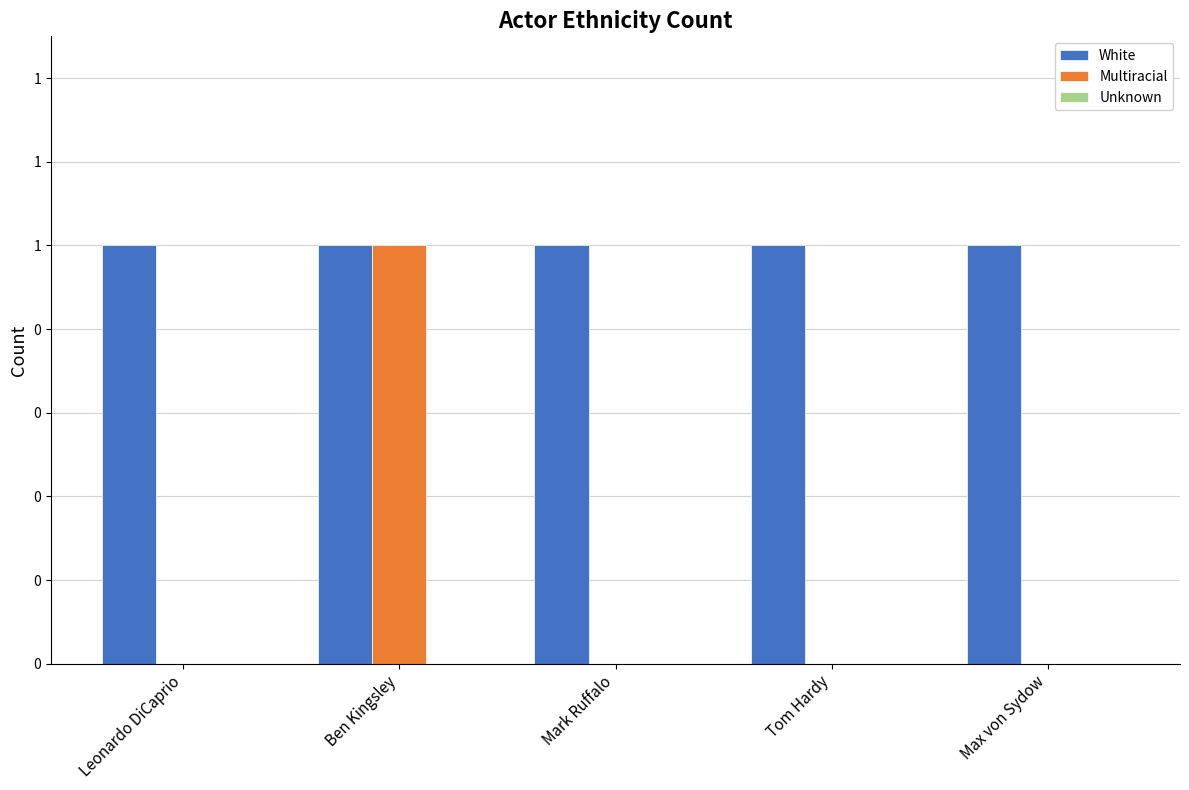

At which category is the sum across all series the highest?

Ben Kingsley